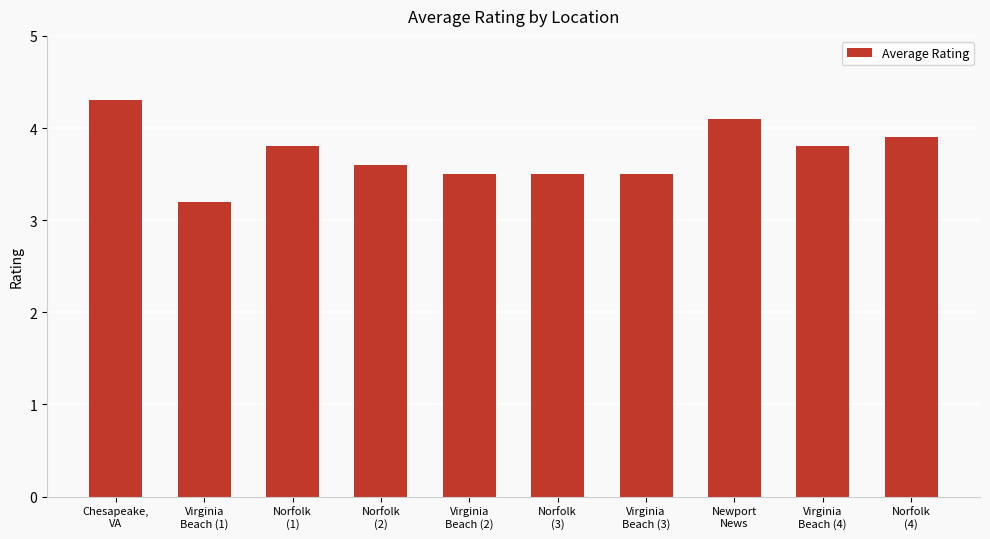

Is it true that the value at Norfolk
(3) is 3.5?

True